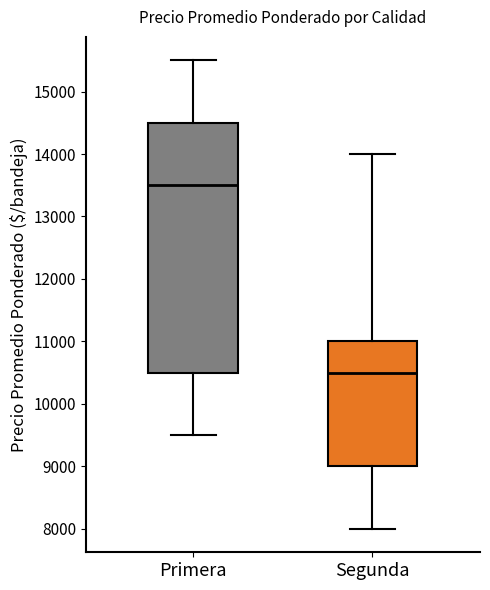

Comparing the boxes themselves (not the whiskers), which one is the tallest?

Primera